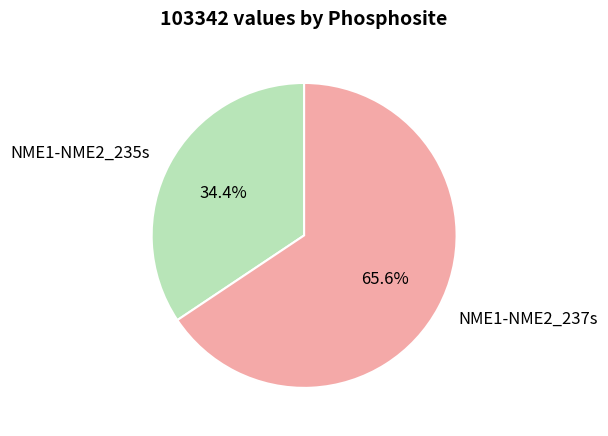

Does any single category account for the majority?

Yes